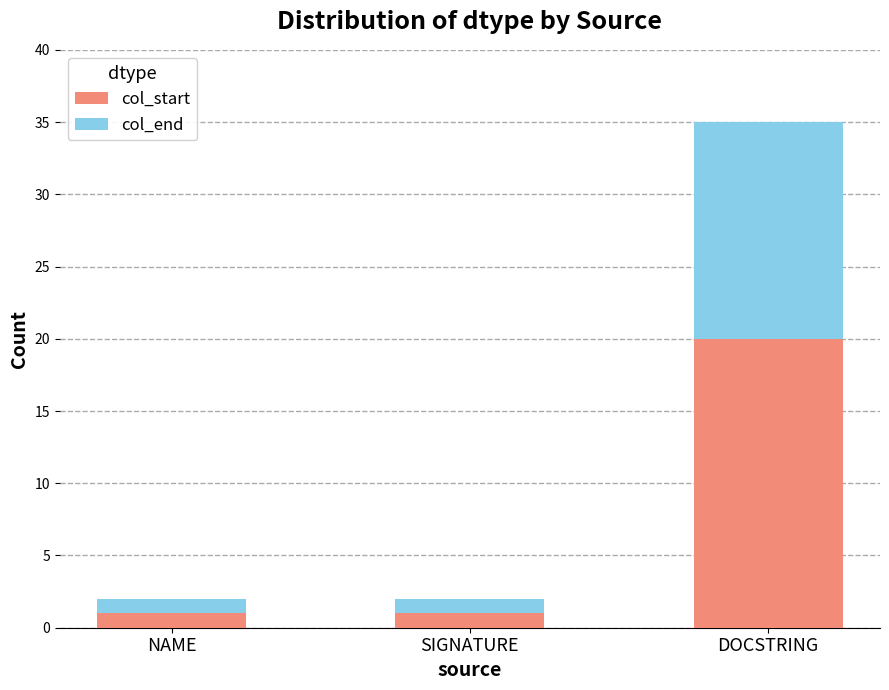

The value of col_start at DOCSTRING is 35. True or false?

False